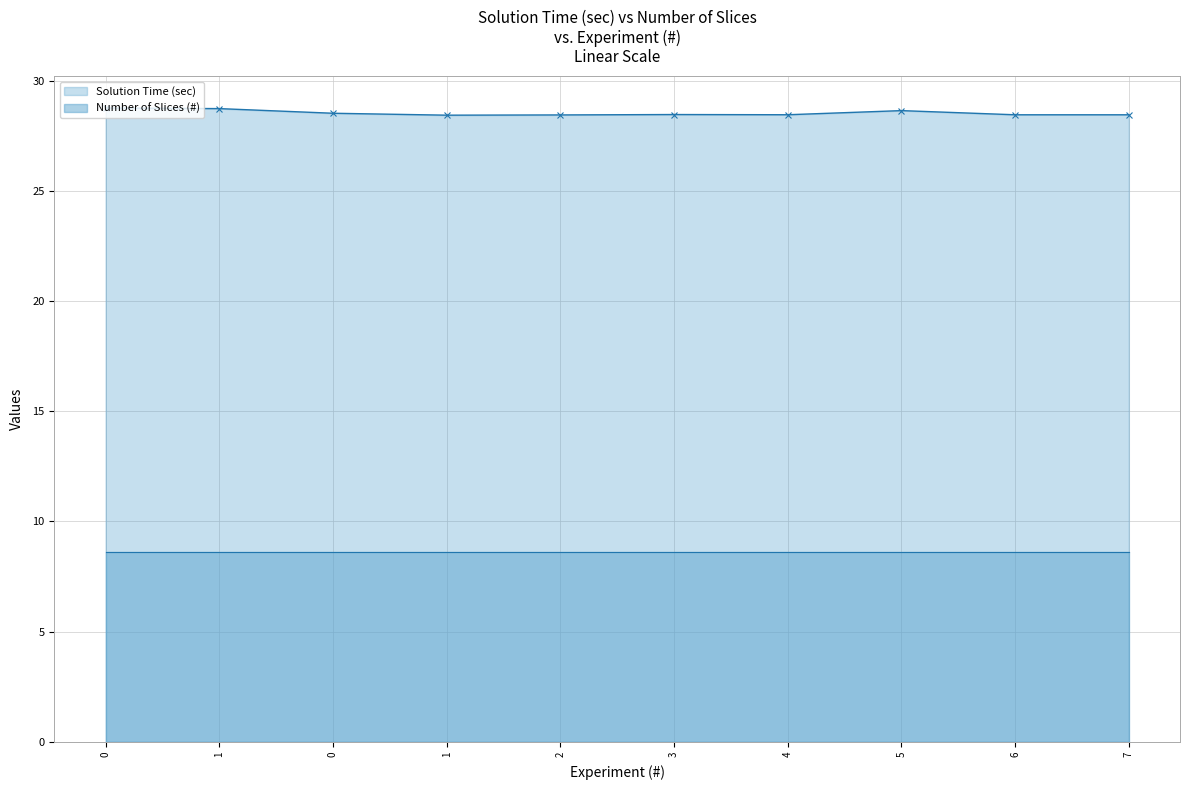

What is the approximate value of Number of Slices (#) at 5?

8.6